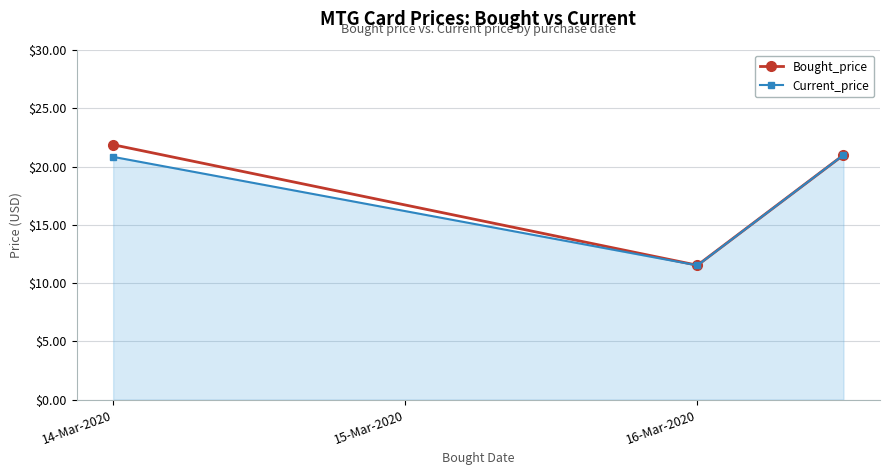

What is the smallest value displayed?

11.5